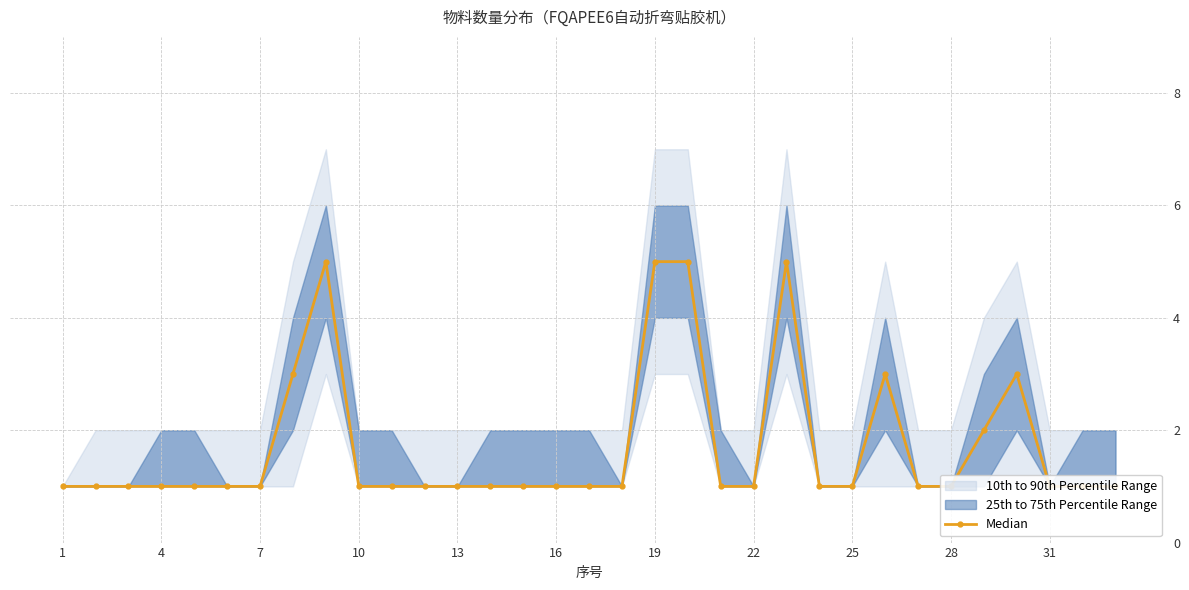

Is this an area chart (filled region under the line)?

No